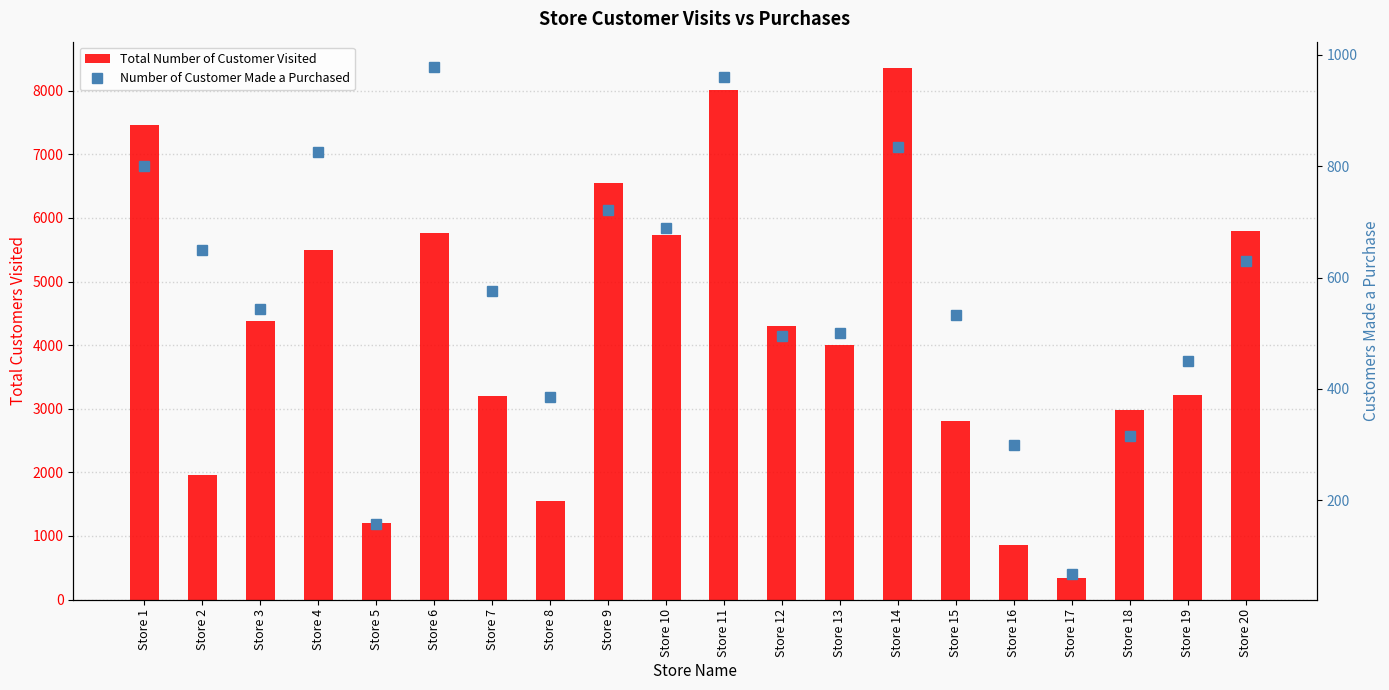

Rank the series by their maximum value, from lowest to highest.

Number of Customer Made a Purchased, Total Number of Customer Visited